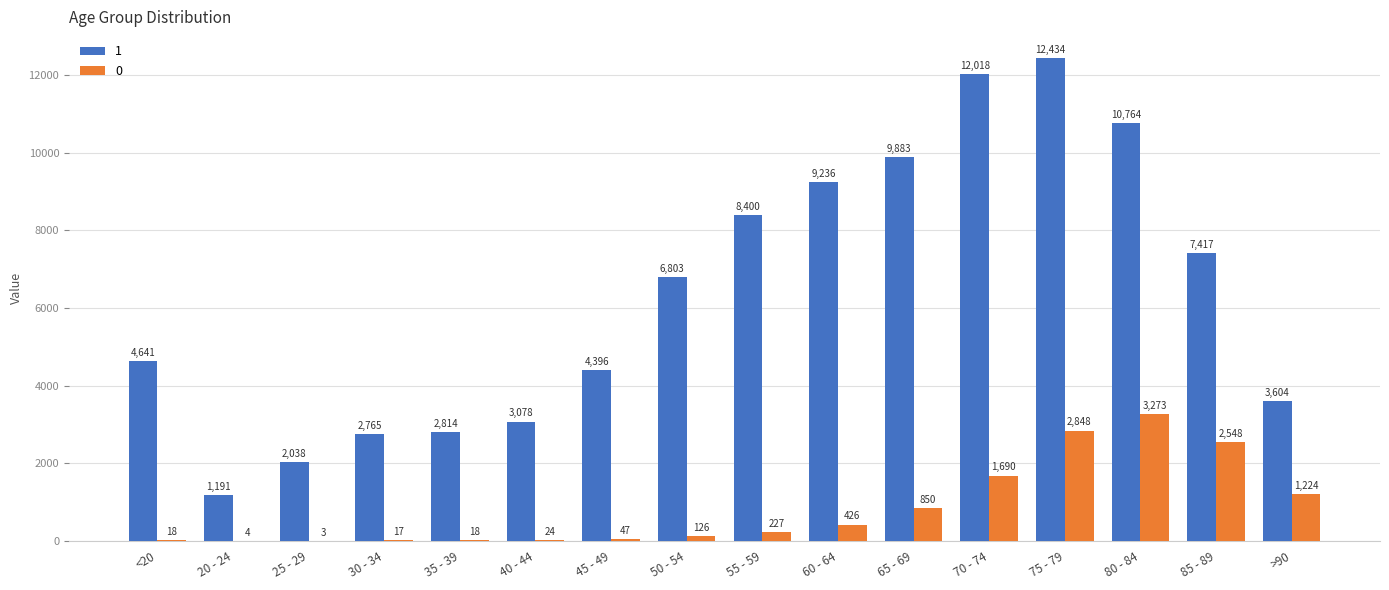

How many distinct data groups are displayed?

2